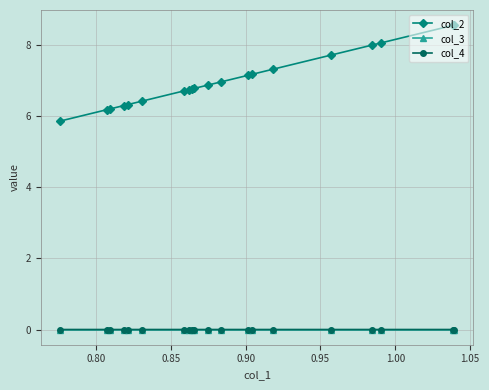

Which series has the largest total across all categories?

col_2